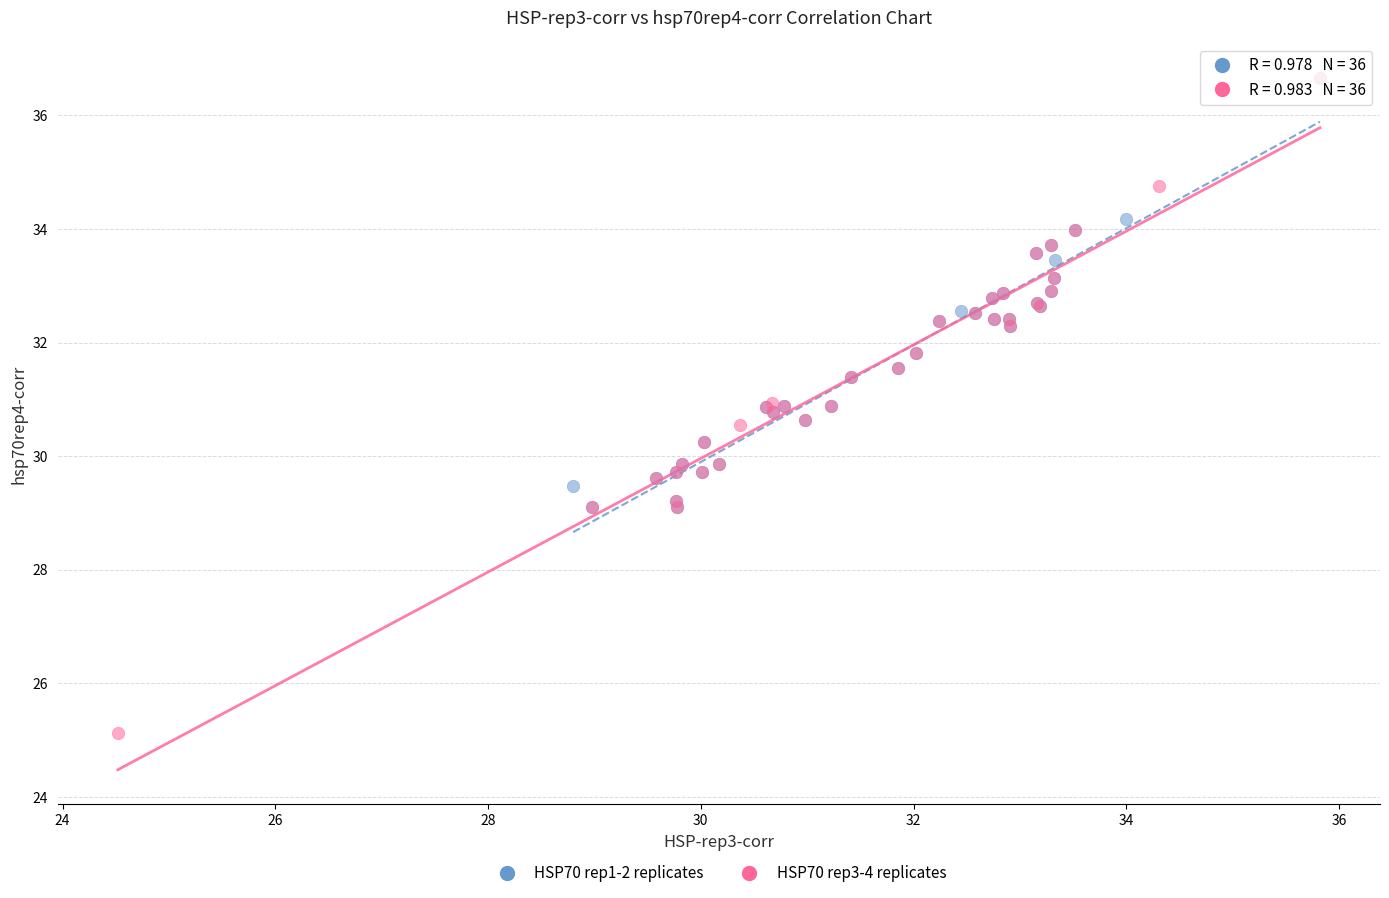

Which series contains the lowest Y value?

HSP70 rep3-4 replicates